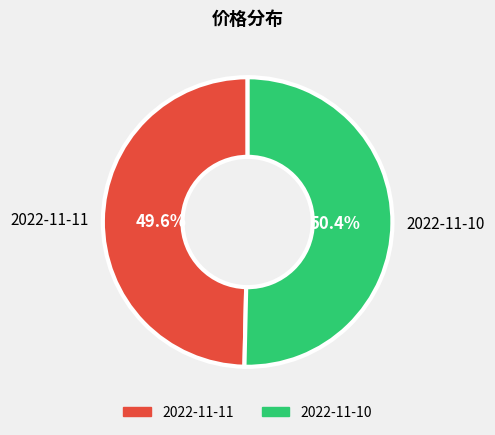

Does 2022-11-11 account for over 50% of the chart?

No